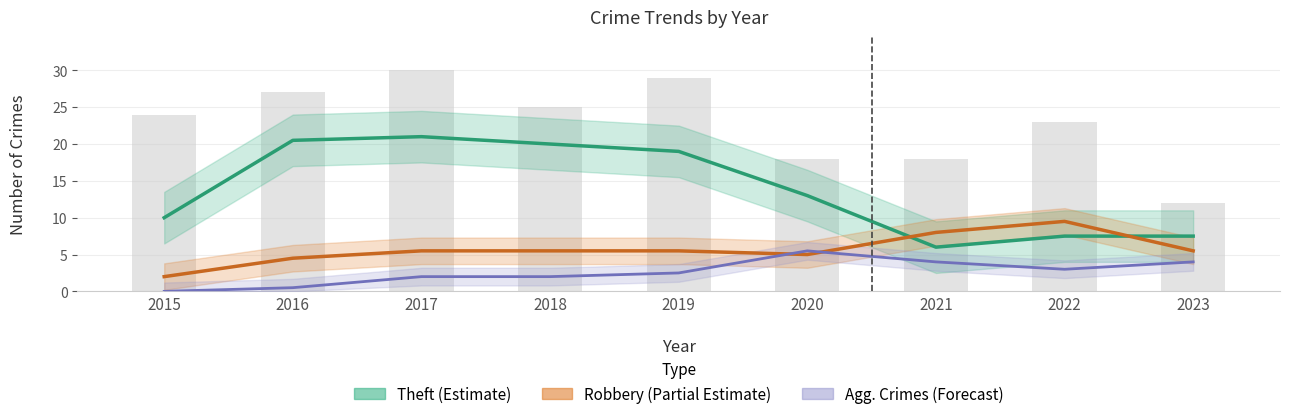

What is the difference between the second highest and minimum values in the Theft (Estimate) series?

14.5